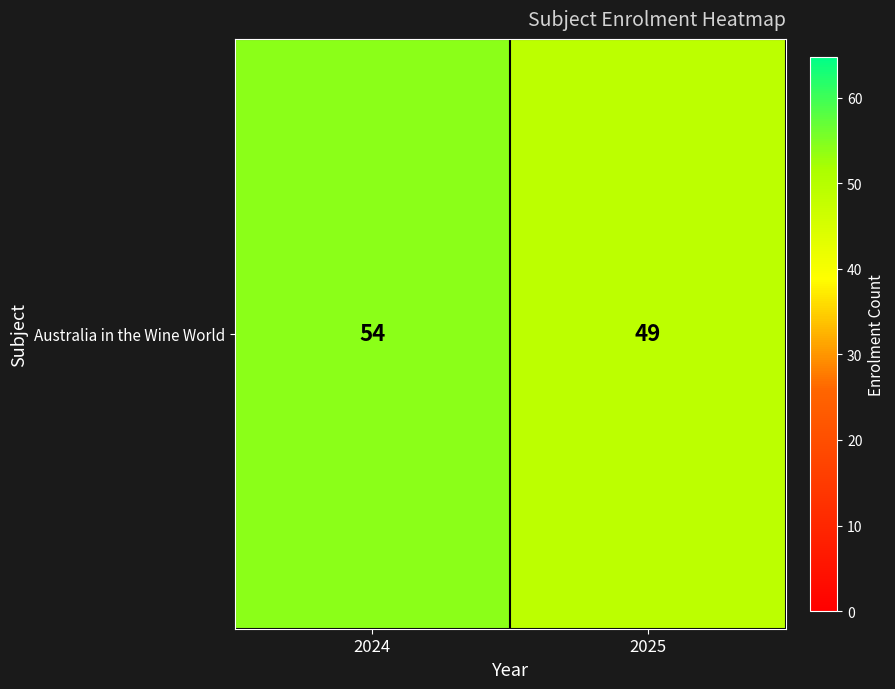

What is the ratio of the value at 2025 to the value at 2024?

0.9